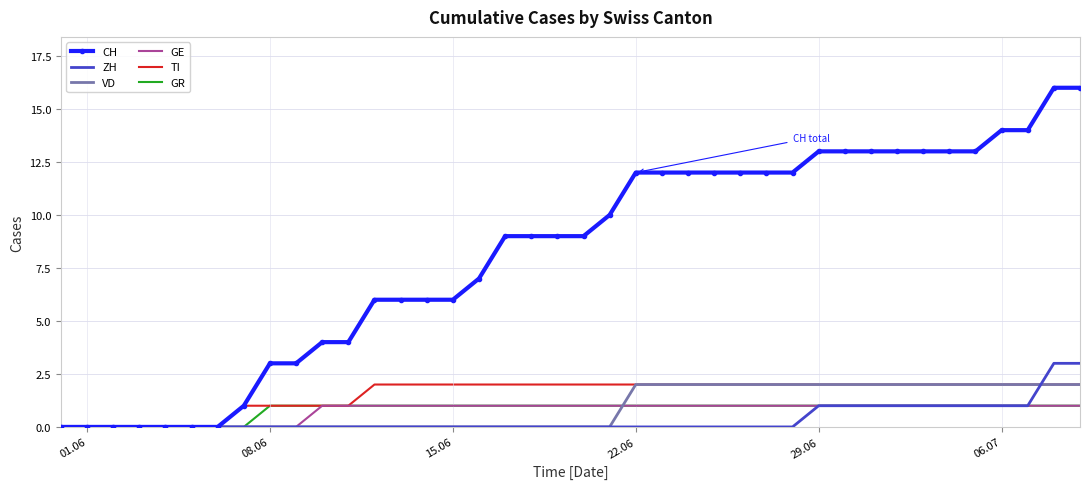

Which series has the widest spread of values?

CH